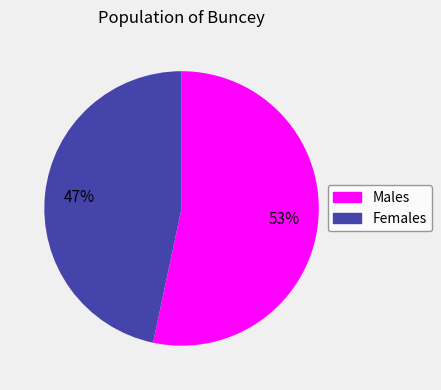

Is there a majority slice in this chart?

Yes